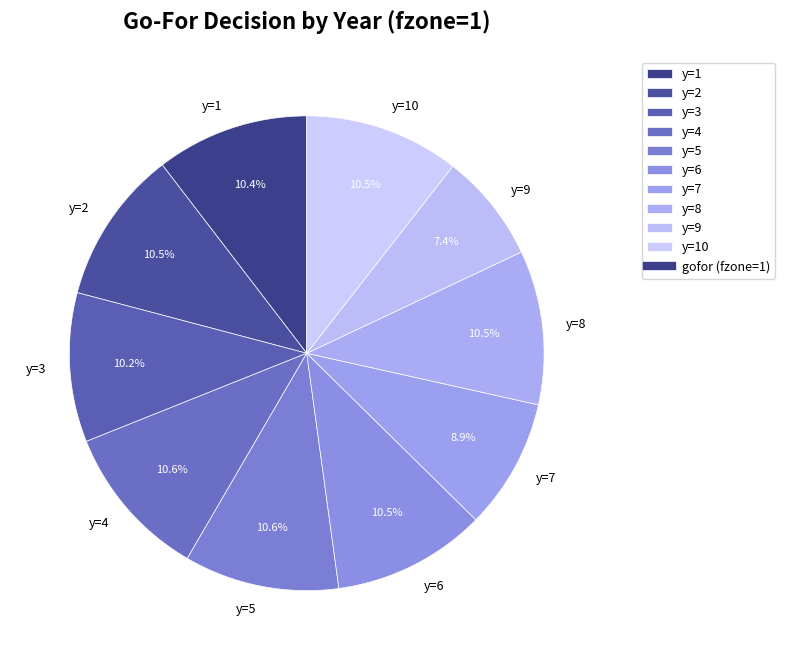

Does y=9 account for over 50% of the chart?

No